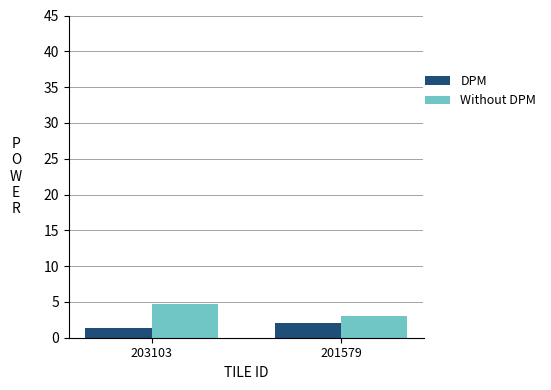

What is the value of the DPM bar at the 1st from the left?

1.3